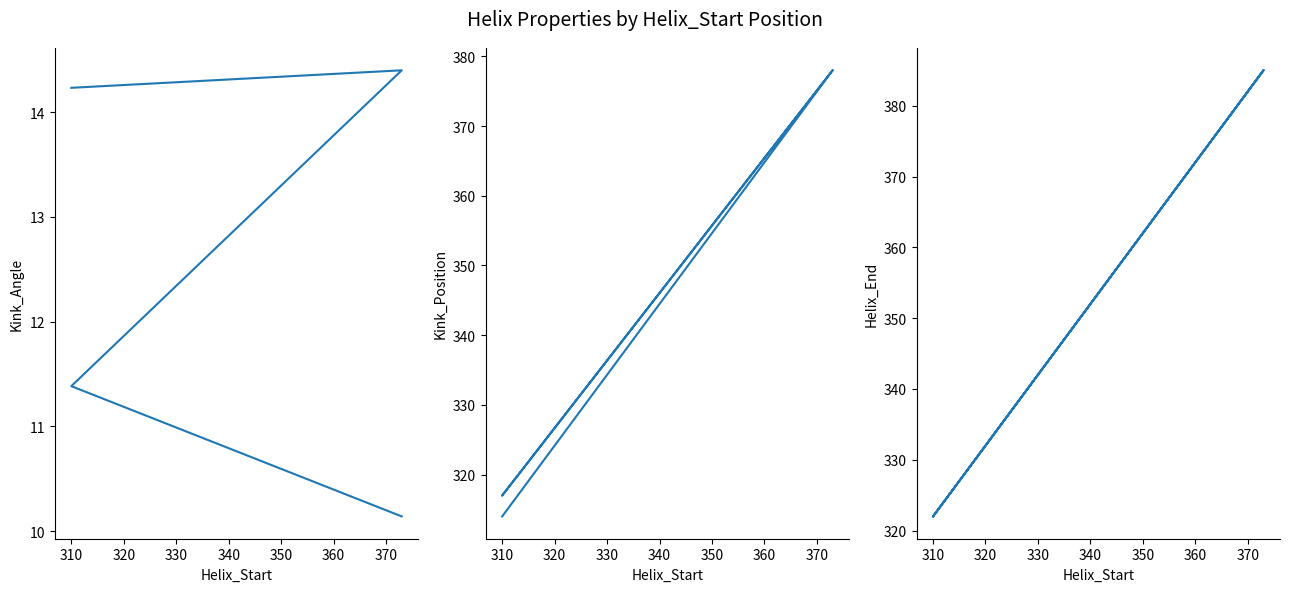

How many interior local peaks does the Helix_End series have?

1